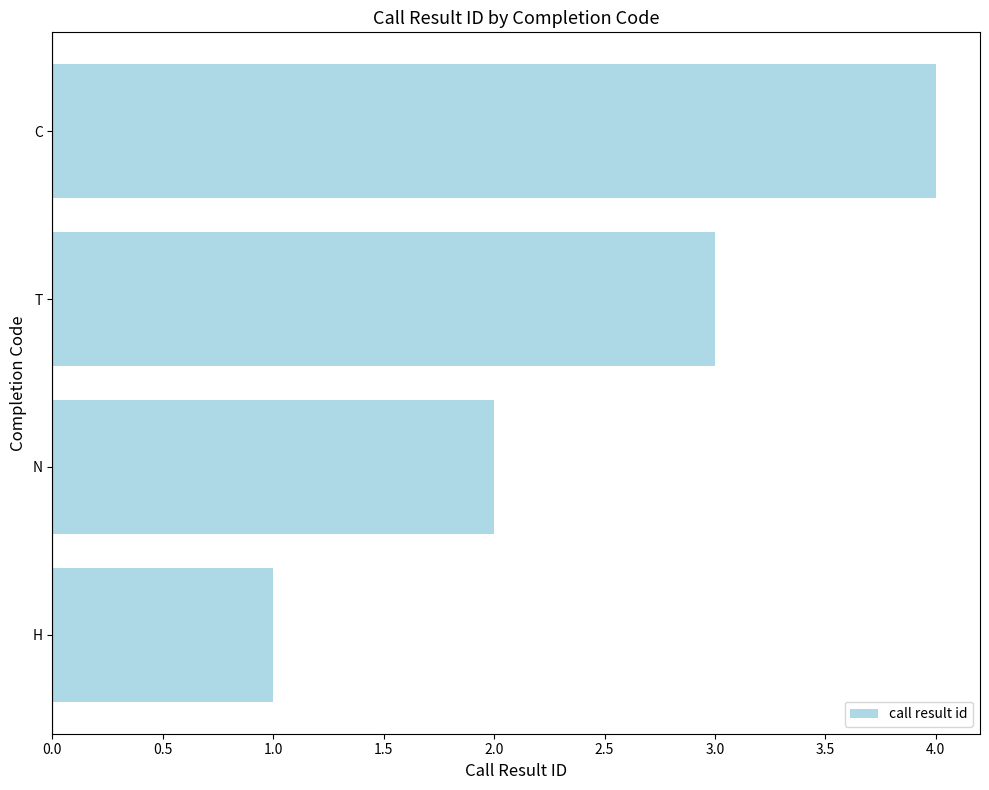

Does the chart contain any negative values?

No